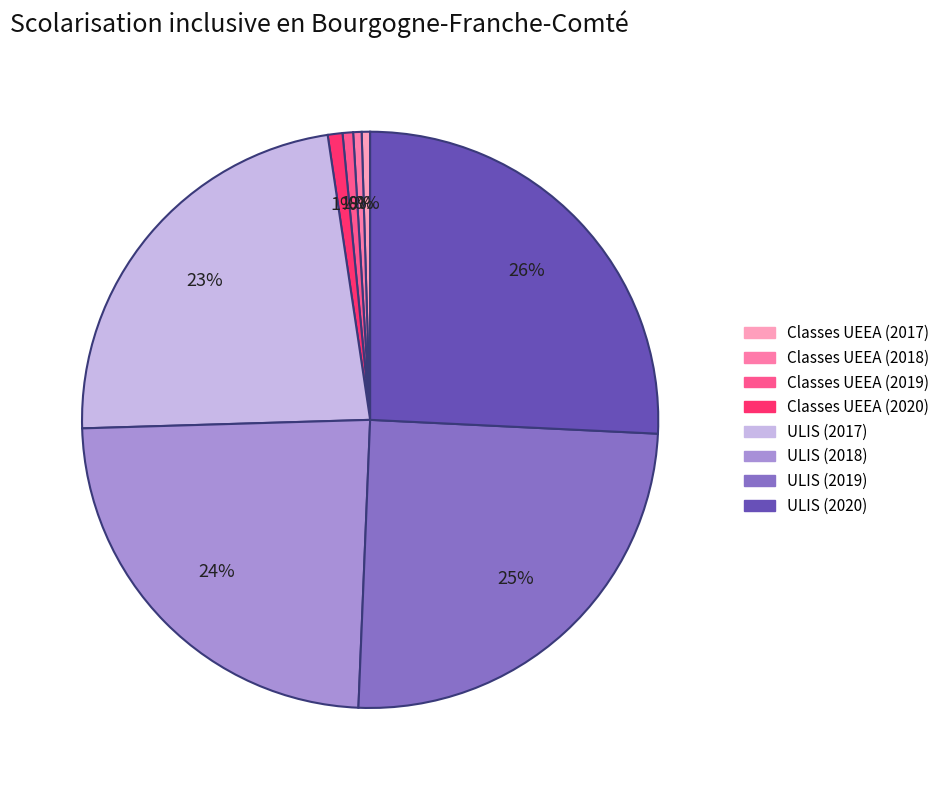

To the nearest percent, what is the average slice percentage?

12%